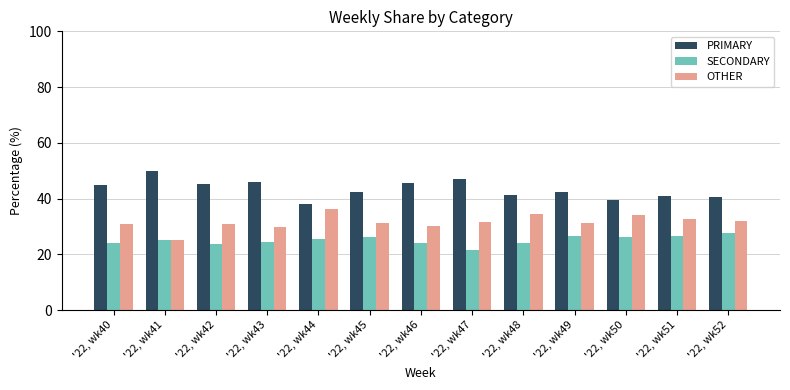

At which label does PRIMARY first exceed 42?

'22, wk40